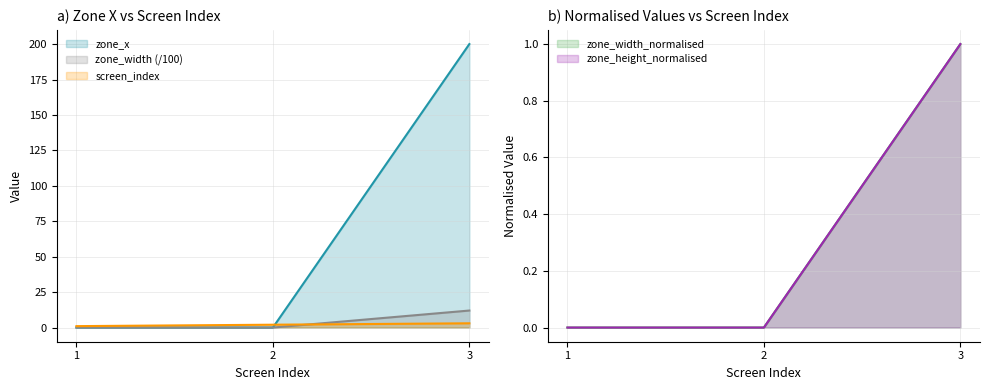

Which label corresponds to the largest value in the chart?

3